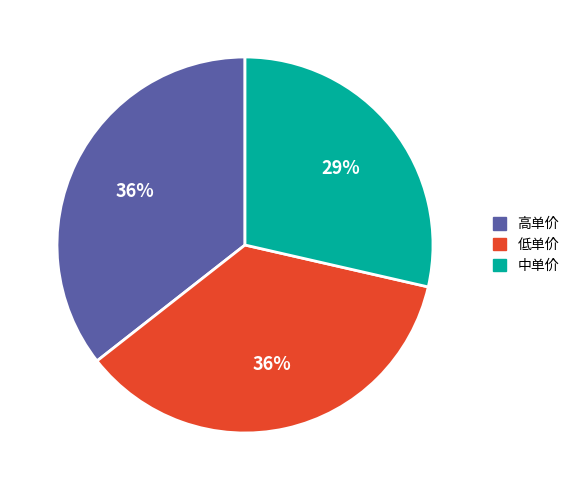

To the nearest percent, what is the difference between the largest and smallest slice percentages?

7%